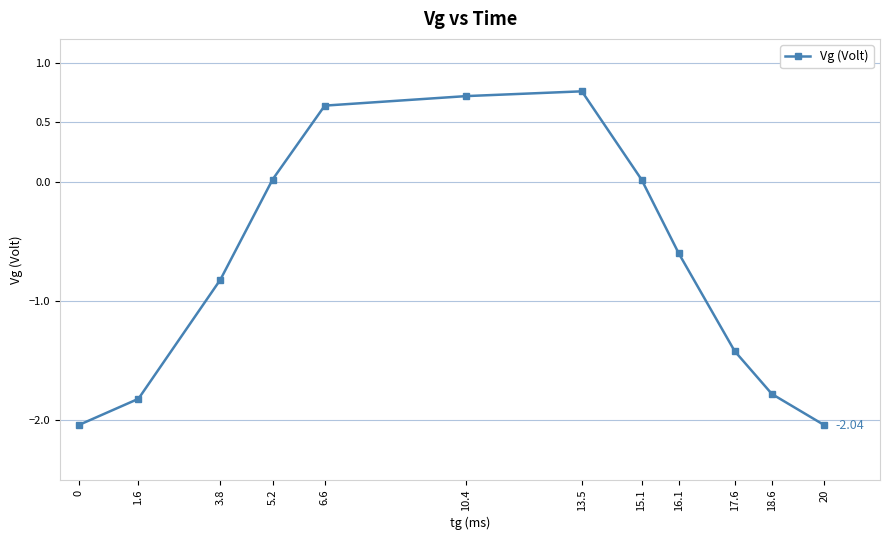

What is the average value?

-0.7